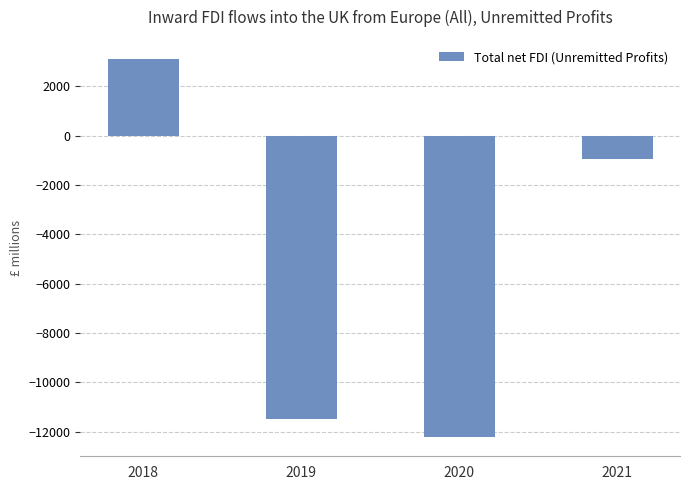

How many data points are less than -939?

2